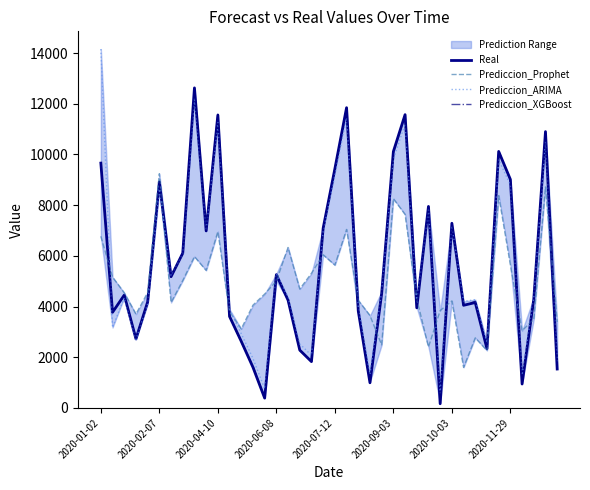

What is the lowest value of the Prediccion_ARIMA series?

591.8